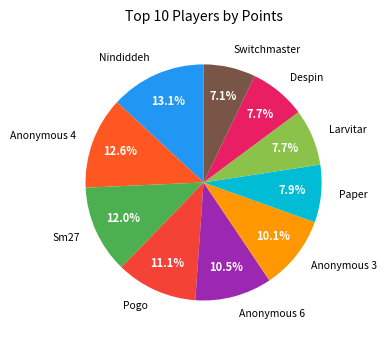

What percentage is the Switchmaster slice, to the nearest percent?

7%